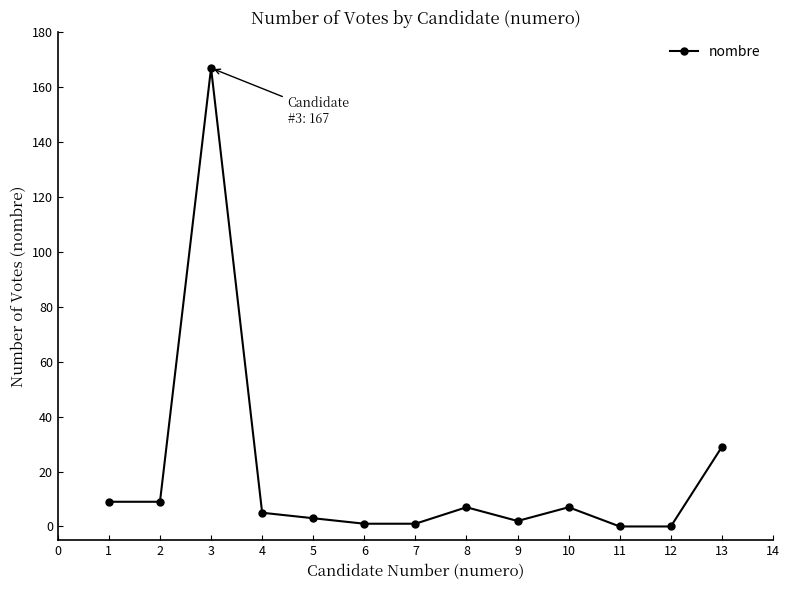

What is the difference between the maximum and second lowest values?

167